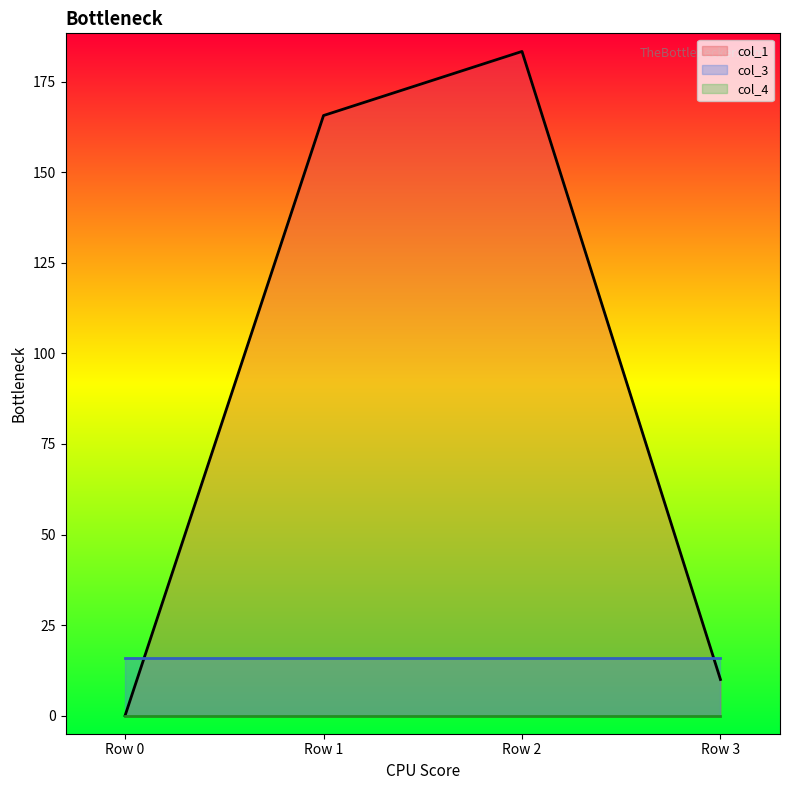

Reading right to left, list all the values displayed in this chart.

col_1: 10.0	183.4	165.7	0.0
col_3: 16.0	16.0	16.0	16.0
col_4: 0.0	0.0	0.0	0.0